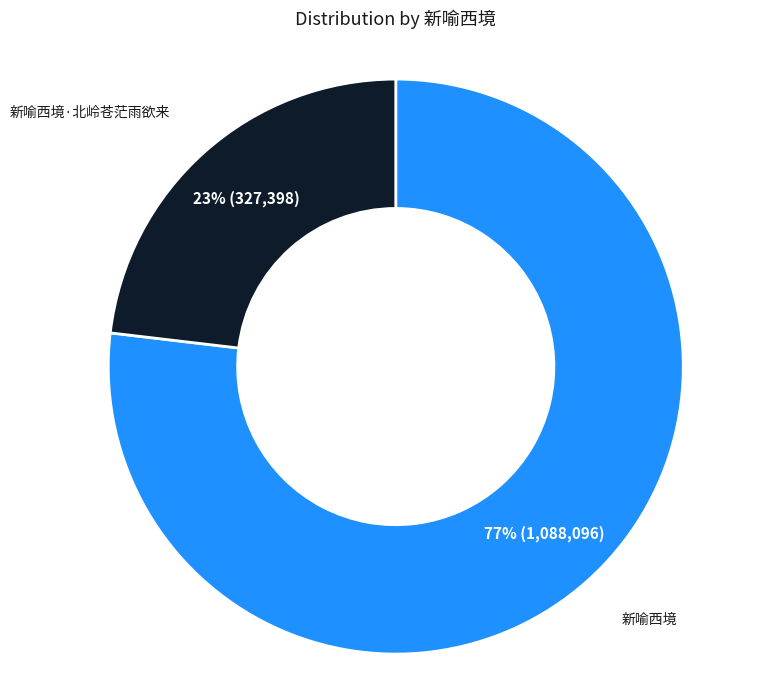

How many segments does this pie chart have?

2